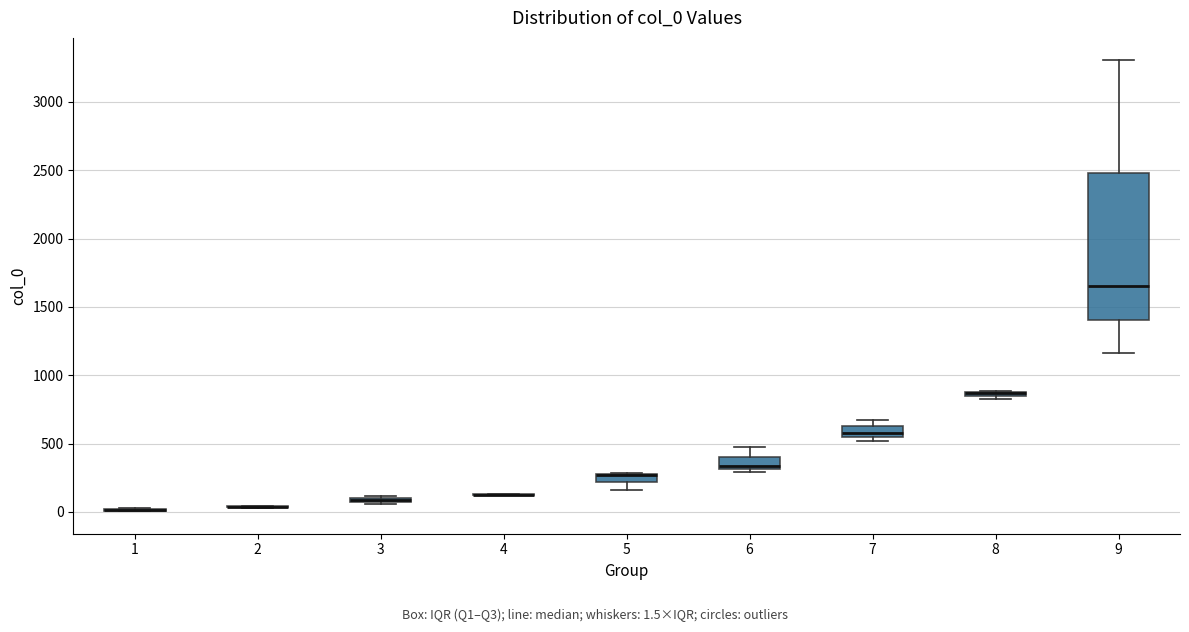

Which box is the tallest, from its lower edge to its upper edge?

9